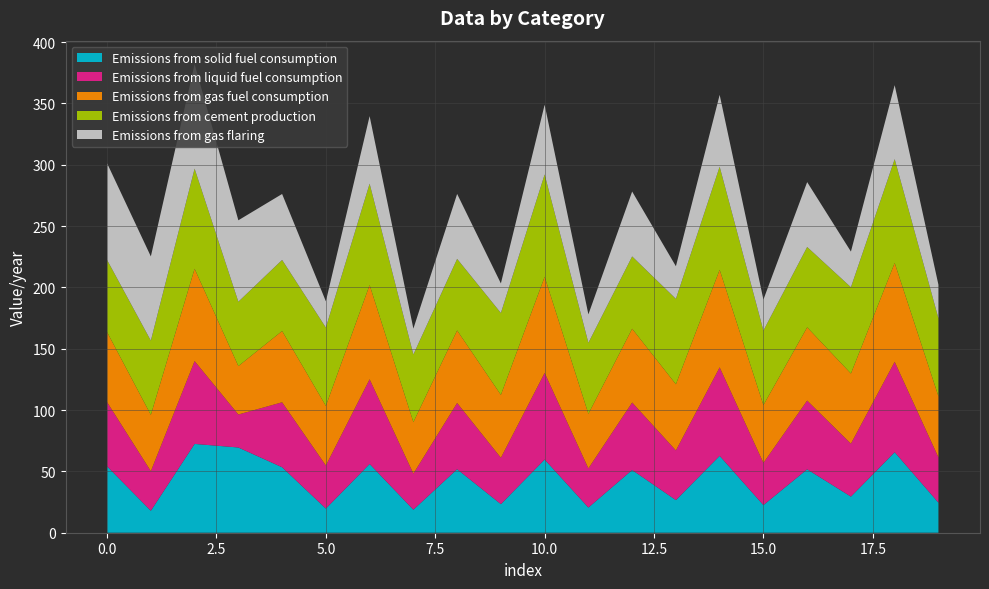

Reading left to right, list all the values displayed in this chart.

Emissions from solid fuel consumption: 0=54.2	1=17.9	2=72.4	3=69.5	4=53.4	5=19.7	6=56.0	7=18.8	8=51.8	9=23.3	10=59.7	11=20.5	12=51.1	13=26.6	14=62.7	15=22.5	16=51.7	17=29.5	18=65.7	19=24.5
Emissions from liquid fuel consumption: 0=52.3	1=32.3	2=67.6	3=26.9	4=53.0	5=35.1	6=69.1	7=29.4	8=54.0	9=37.8	10=70.6	11=31.9	12=55.0	13=40.5	14=72.2	15=34.4	16=56.0	17=43.2	18=73.7	19=36.9
Emissions from gas fuel consumption: 0=57.1	1=45.9	2=75.2	3=39.4	4=58.1	5=48.6	6=76.8	7=42.0	8=59.1	9=51.2	10=78.3	11=44.5	12=60.1	13=53.9	14=79.5	15=47.1	16=59.7	17=57.1	18=80.6	19=49.8
Emissions from cement production: 0=58.8	1=60.5	2=81.6	3=52.4	4=58.0	5=63.9	6=82.7	7=55.1	8=58.3	9=66.8	10=83.5	11=57.9	12=59.0	13=69.6	14=84.1	15=60.7	16=65.5	17=70.4	18=84.7	19=63.6
Emissions from gas flaring: 0=78.9	1=68.7	2=85.2	3=66.4	4=53.8	5=21.4	6=55.1	7=21.1	8=53.0	9=24.1	10=56.8	11=23.2	12=52.9	13=26.6	14=58.6	15=25.3	16=52.9	17=29.1	18=60.3	19=27.4